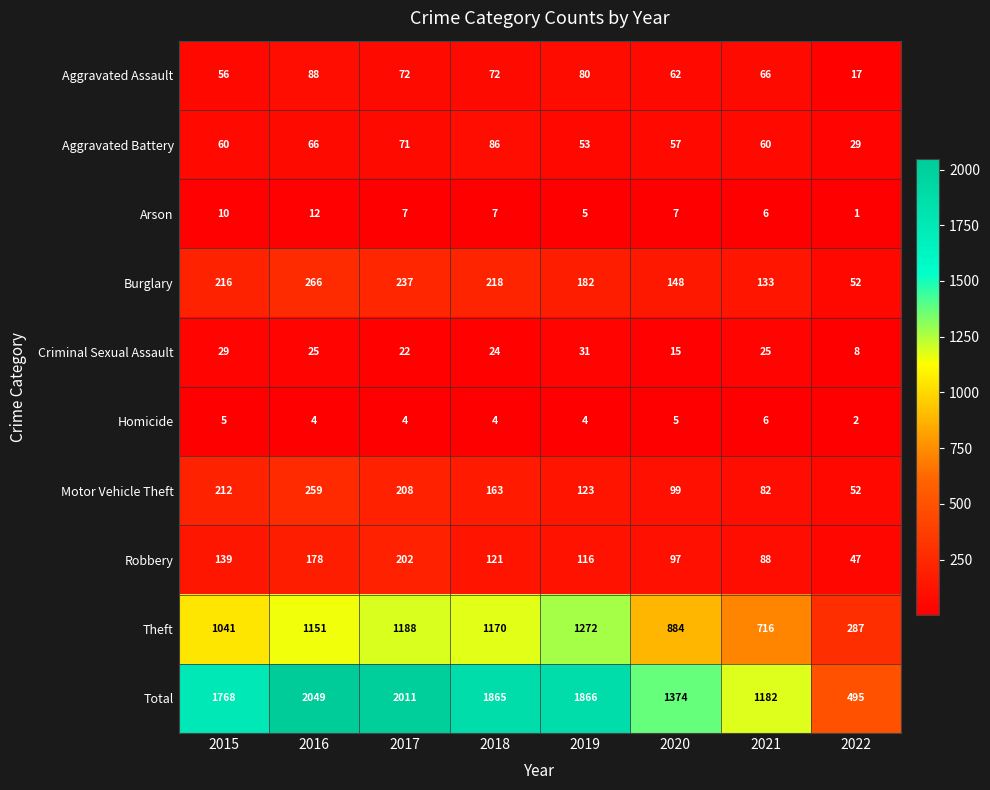

At which label does Homicide first exceed 4?

2015